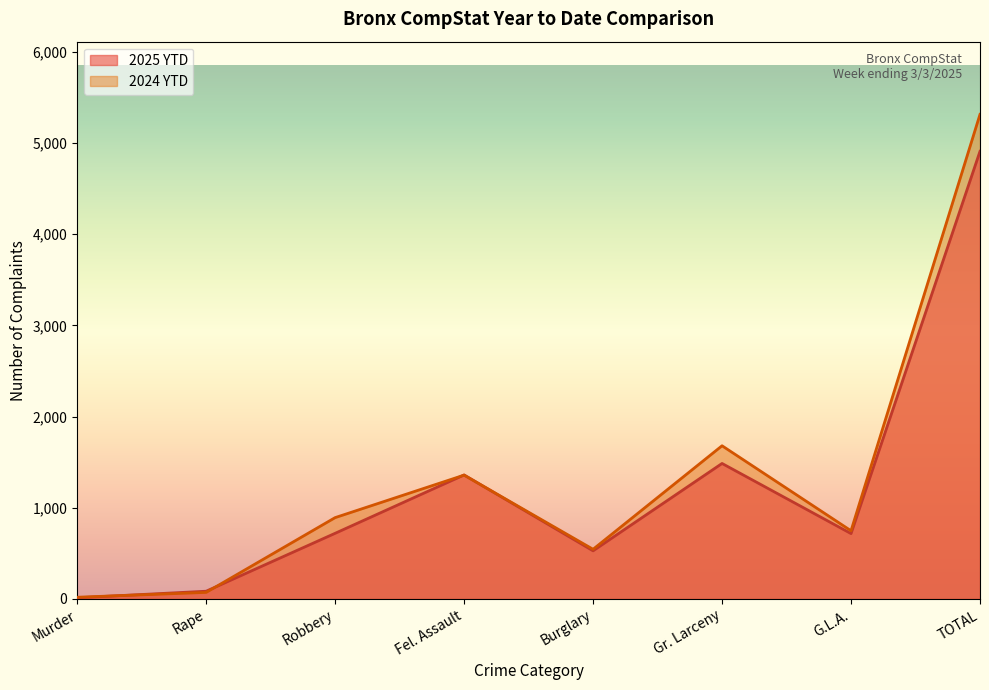

What is the difference between the second highest and minimum values in the 2025 YTD series?

1473